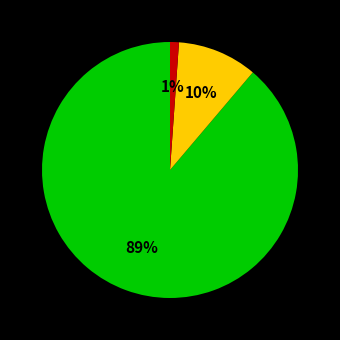

To the nearest percent, what is the average slice percentage?

33%